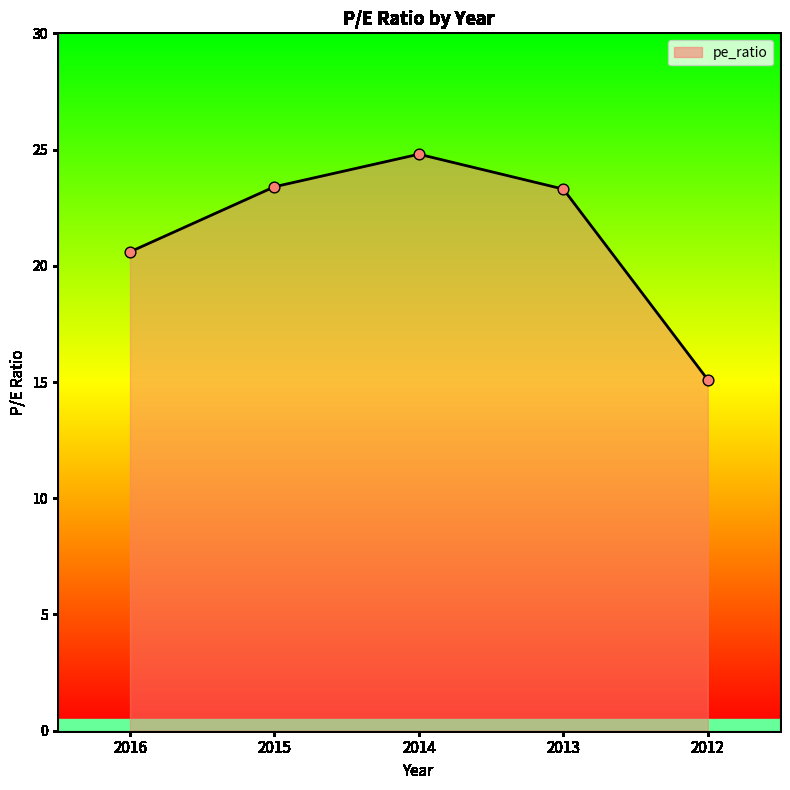

What is the change in value from 2014 to 2013?

-1.5